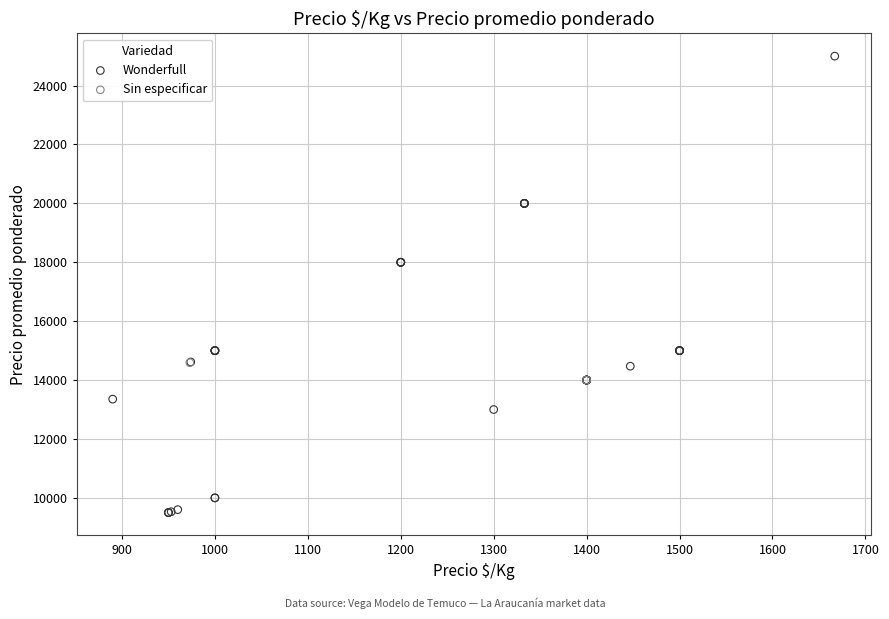

What are all the series names shown in the legend?

Wonderfull, Sin especificar